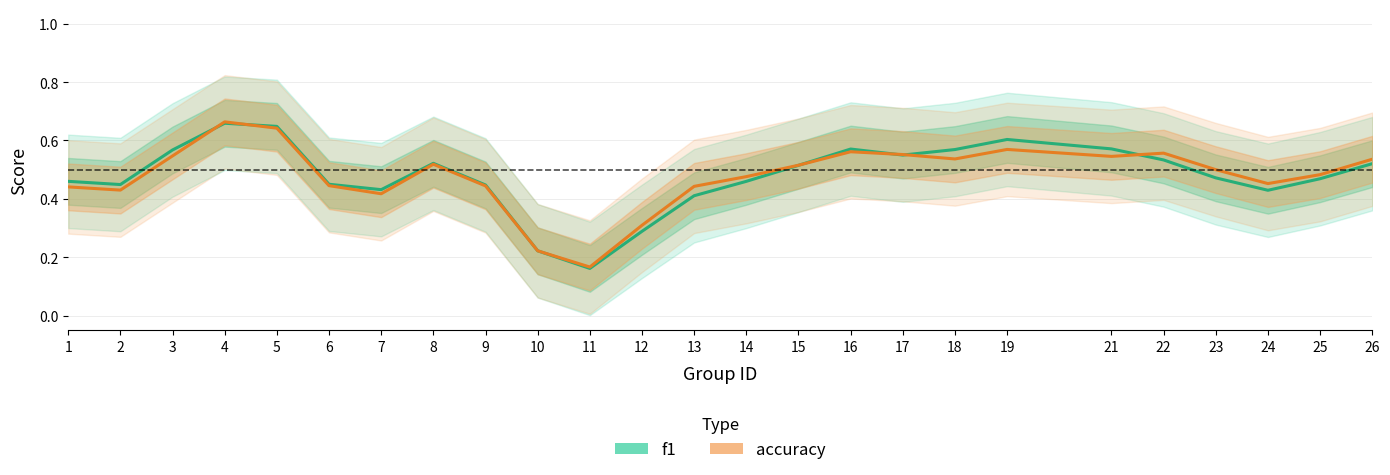

In f1, how many points are higher than both neighbors (excluding endpoints)?

4